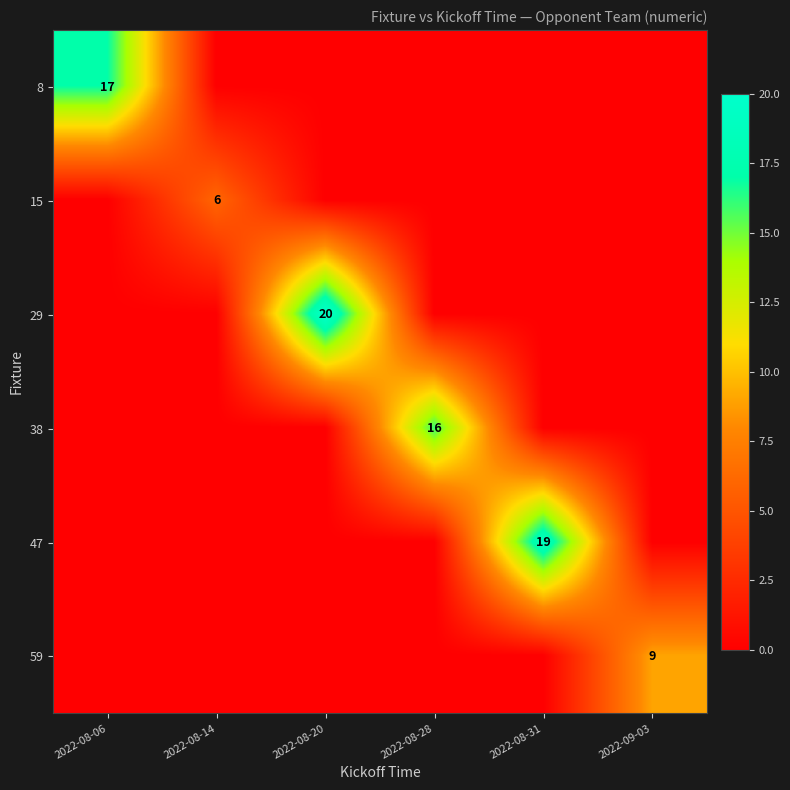

Is it true that 15 equals 2 at 2022-08-14?

False